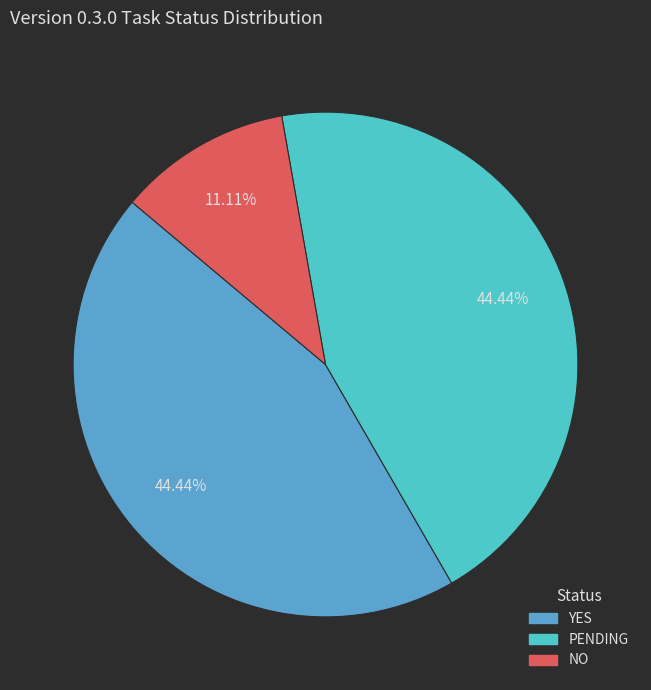

To the nearest percent, what is the average slice percentage?

33%